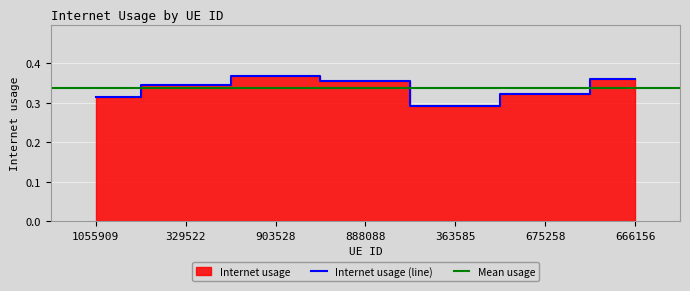

Which has a higher value, 903528 or 329522?

903528